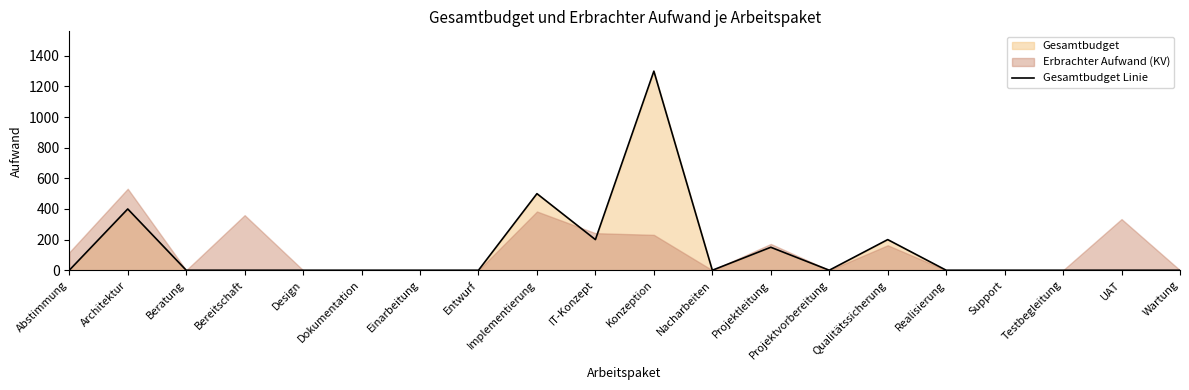

True or false: the data shows 677 at Testbegleitung.

False